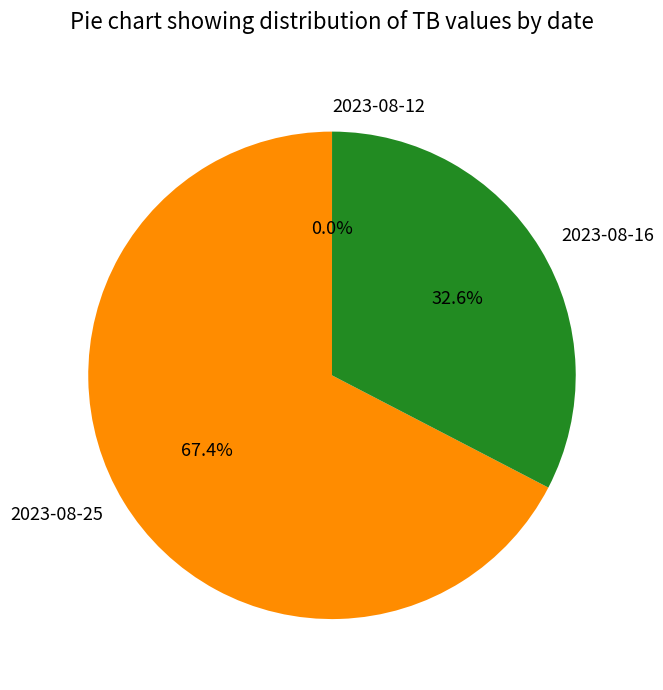

To the nearest percent, what is the difference between the largest and smallest slice percentages?

67%